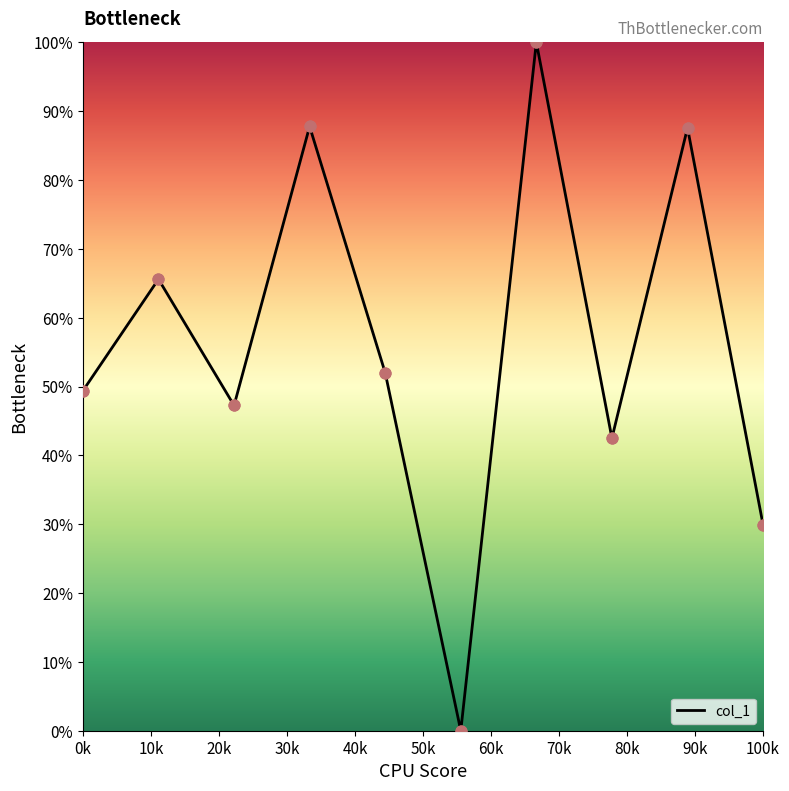

What is the maximum value shown in the chart?

100.0